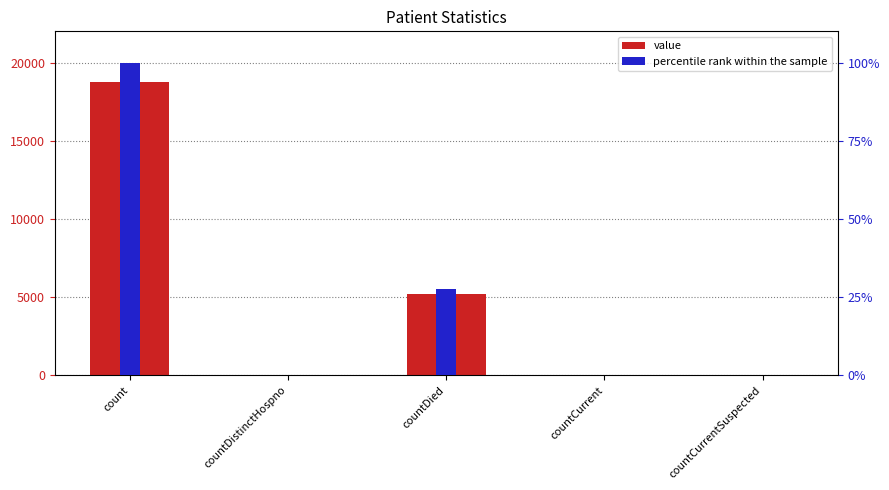

What is the average value of the value series?

4808.2